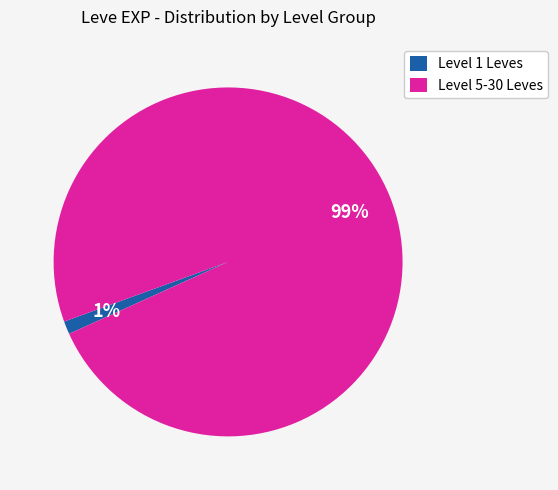

What is the majority slice?

Level 5-30 Leves